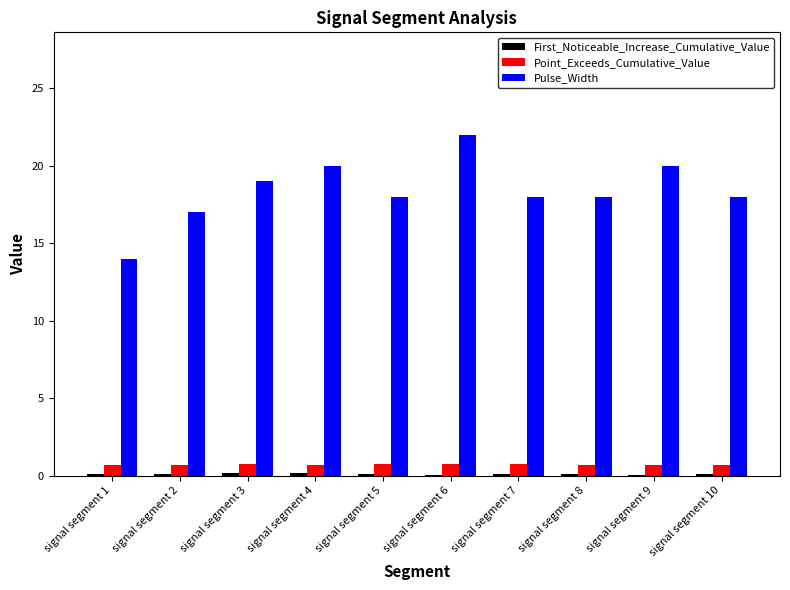

Between signal segment 1 and signal segment 7, which series saw the biggest shift?

Pulse_Width